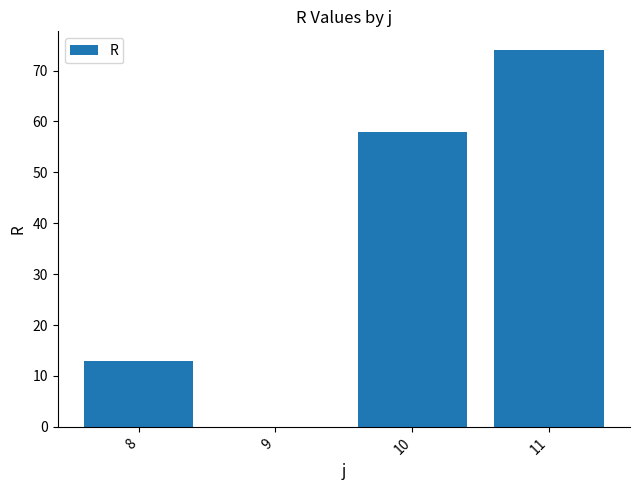

What is the sum of all values?

145.0